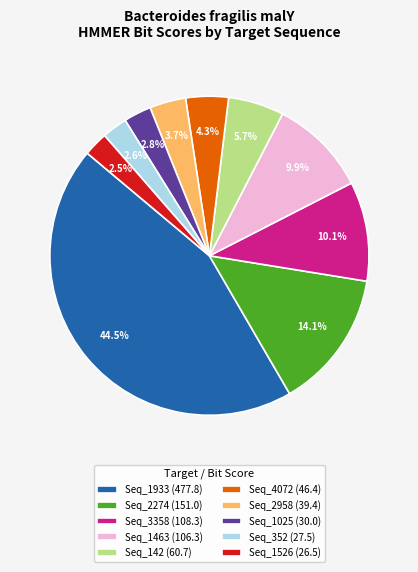

Count the number of slices in the pie.

10